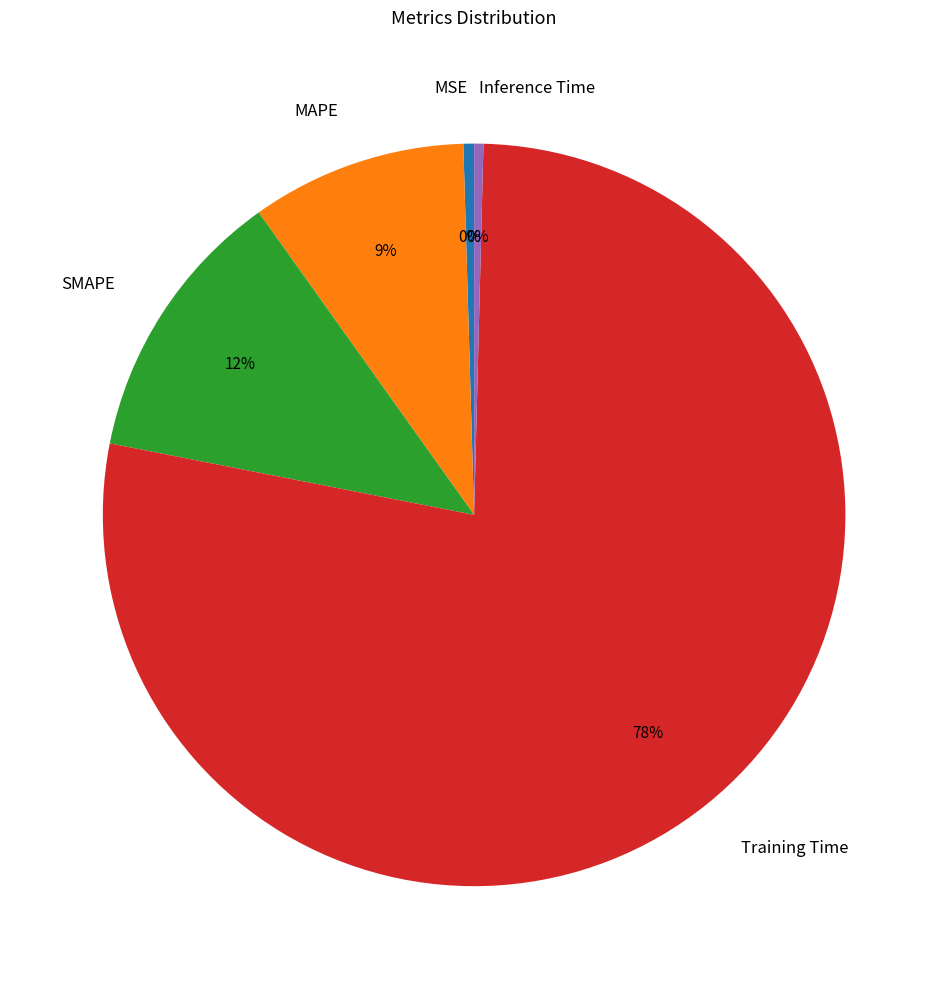

To the nearest percent, what is the average slice percentage?

20%